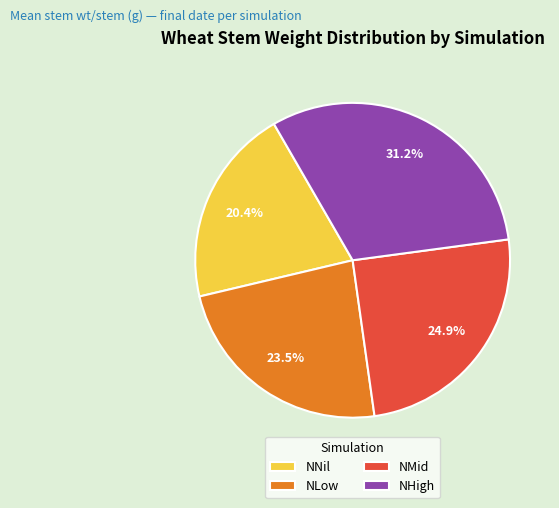

How much of the chart is everything except NLow?

76.5%